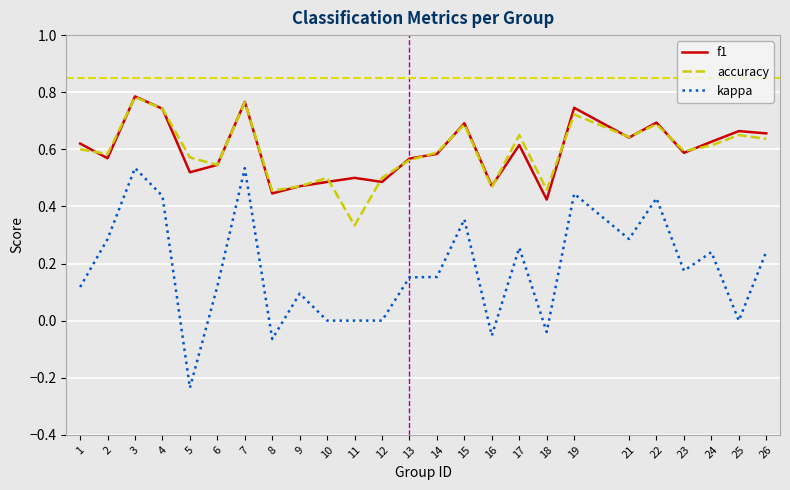

At which category does f1 reach its first local peak?

3